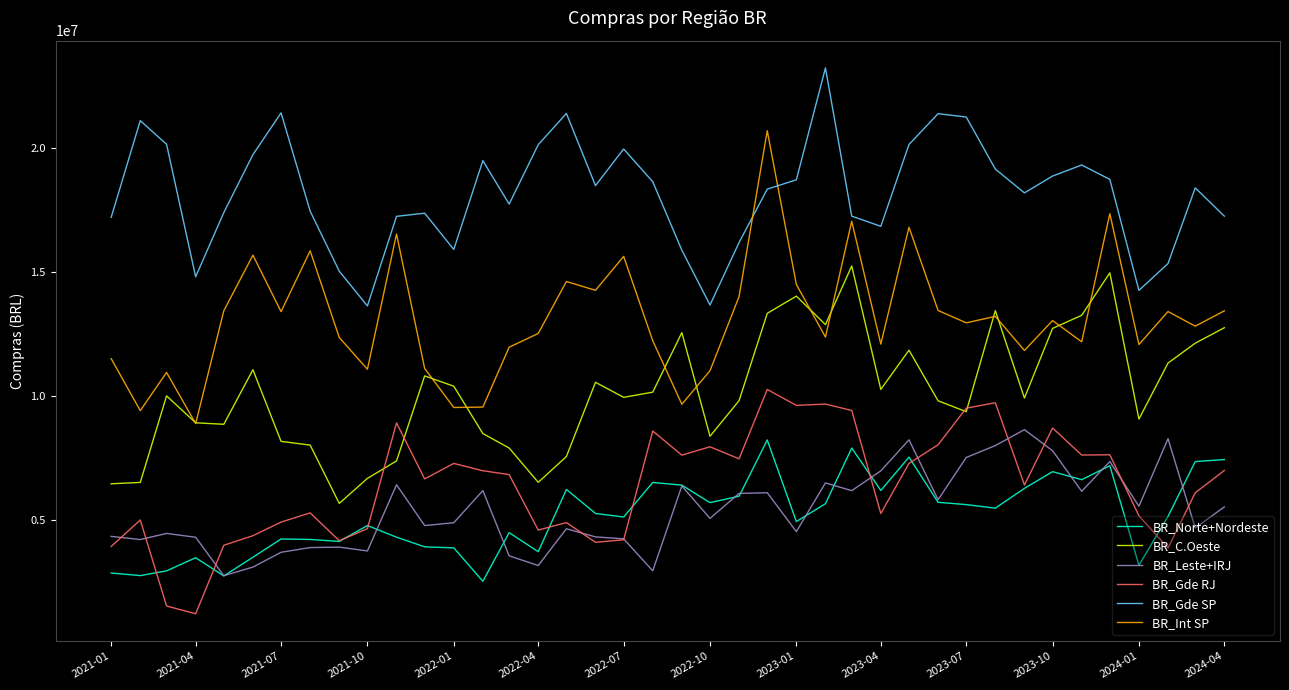

Which series has the largest total across all categories?

BR_Gde SP